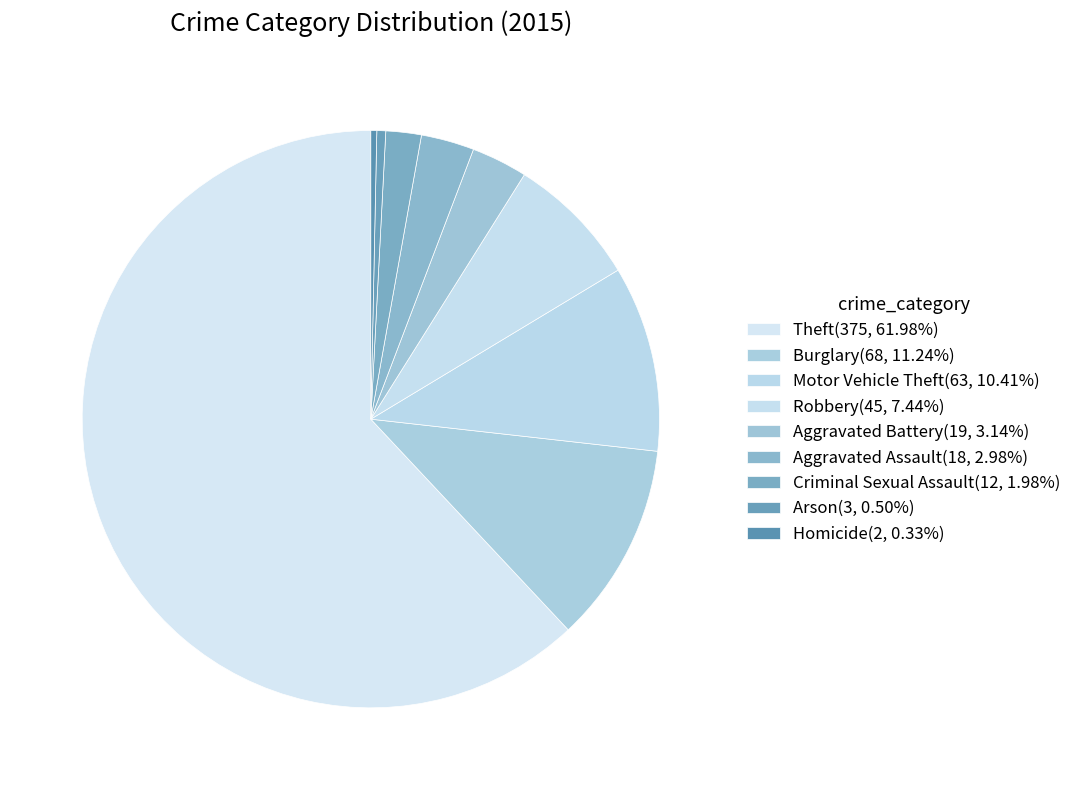

Is the sum of Theft and Arson greater than half?

Yes